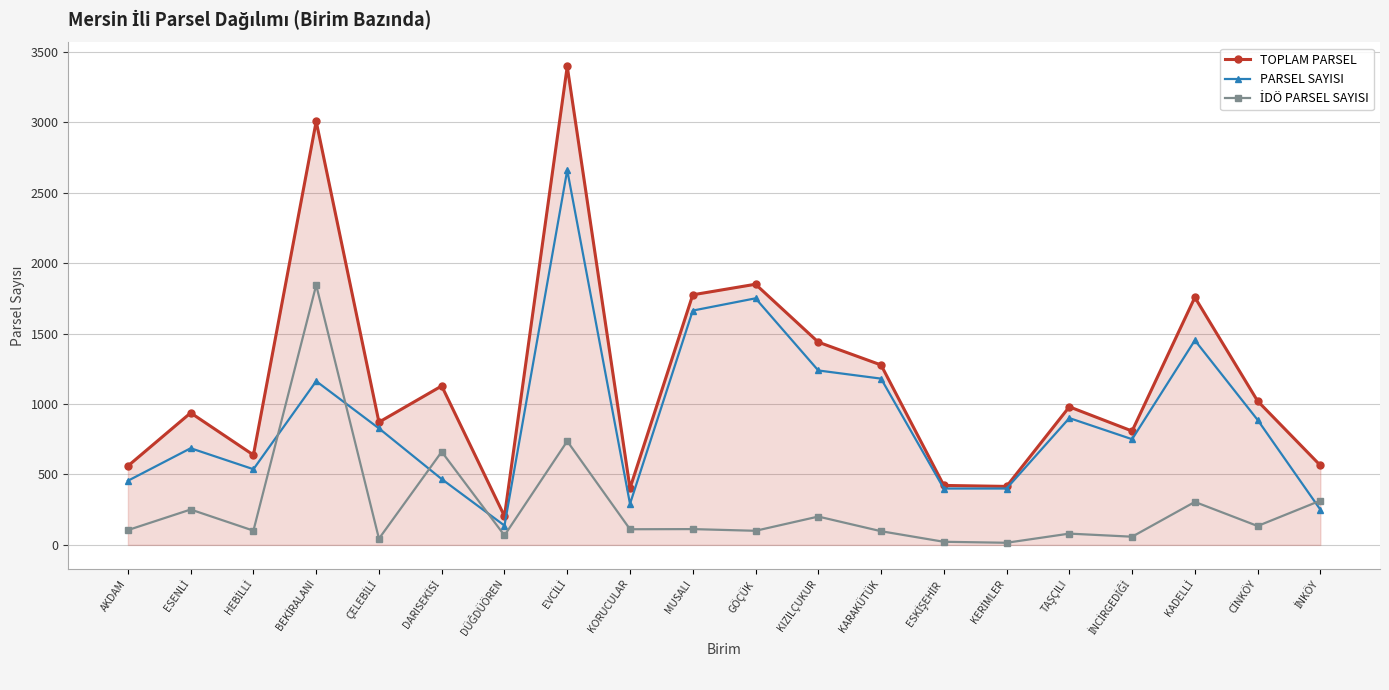

What is the label of the 1st point from the left?

AKDAM